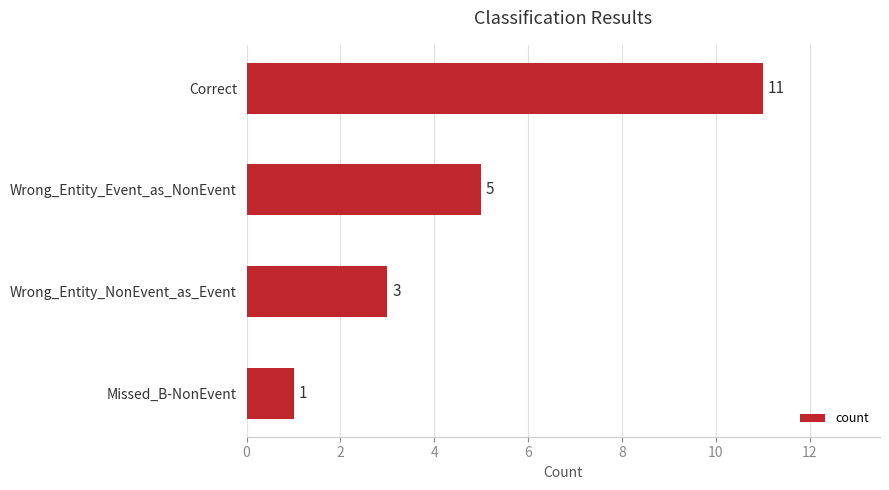

The value at Correct is 16. True or false?

False